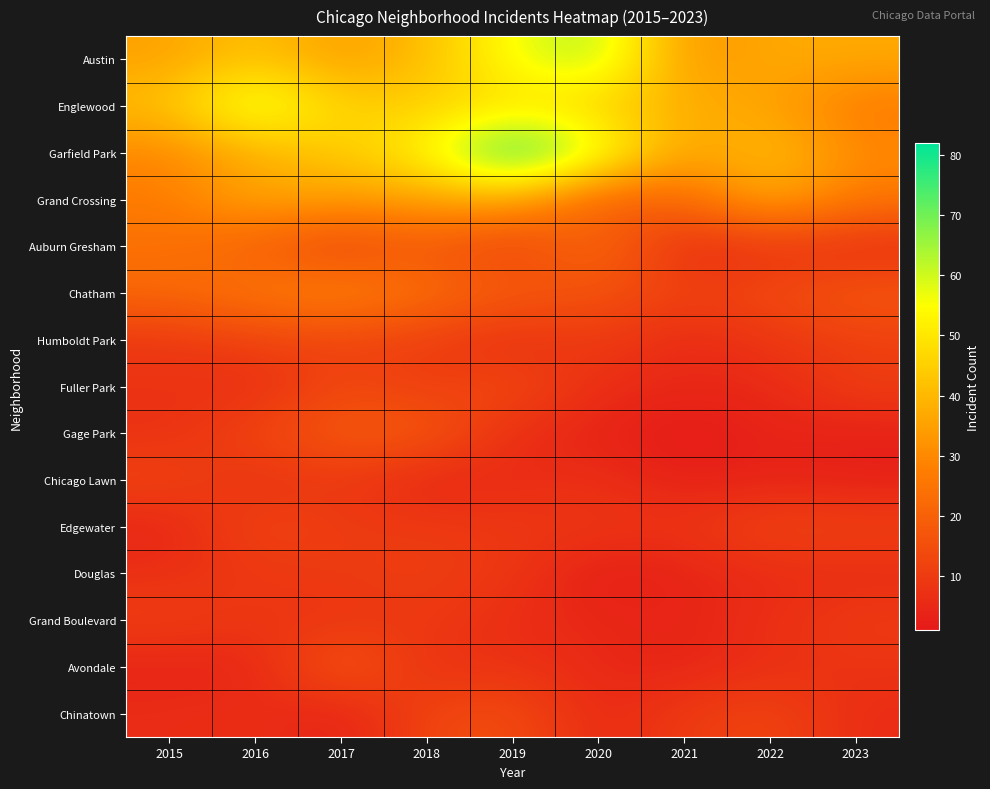

What is the minimum value shown in the chart?

1